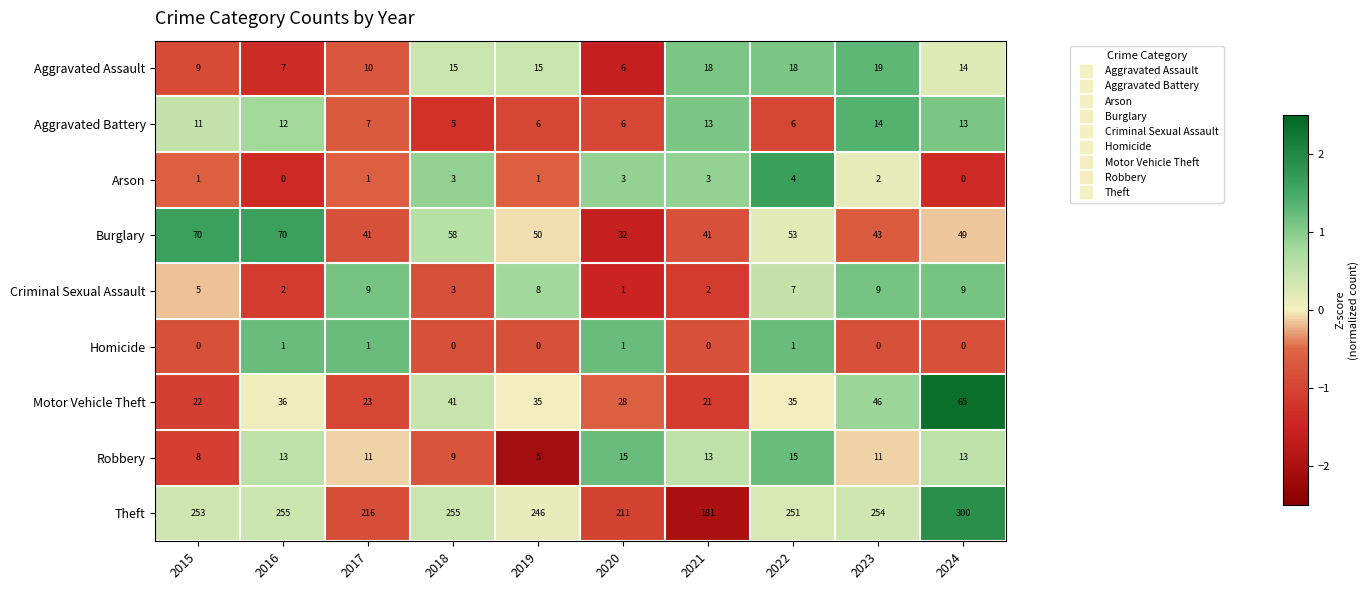

What is the minimum value shown in the chart?

0